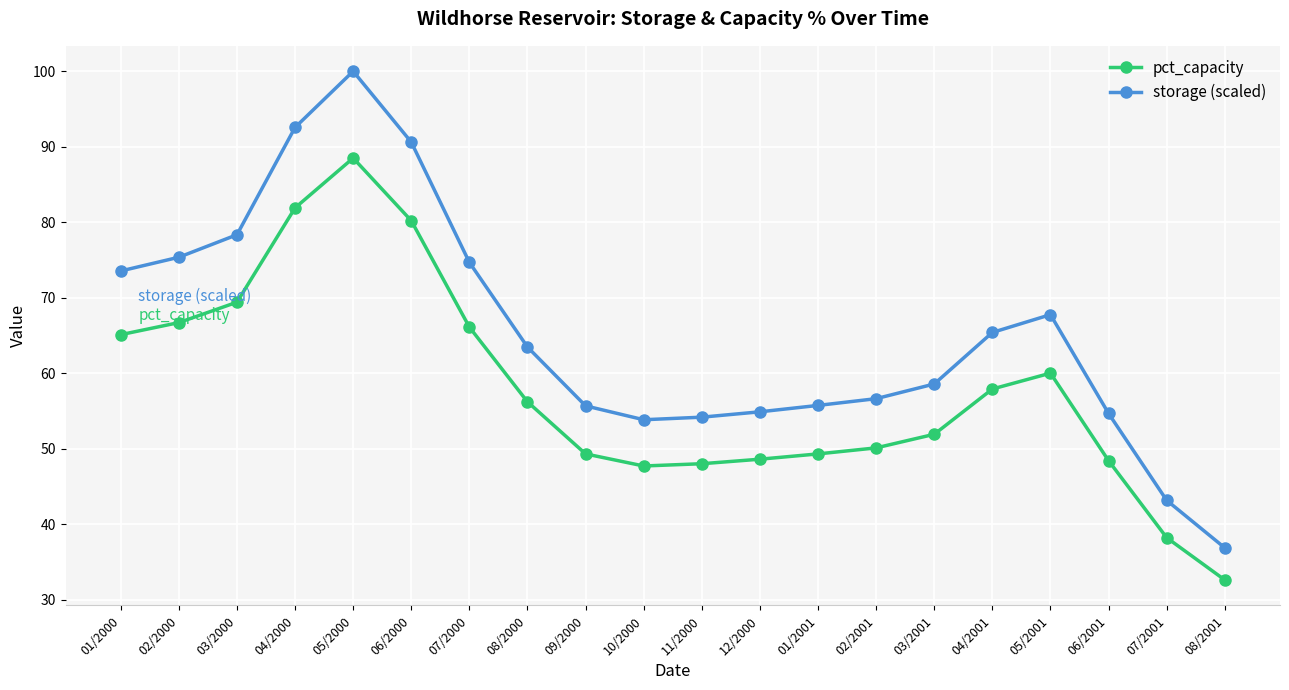

What is the lowest value of the pct_capacity series?

32.6